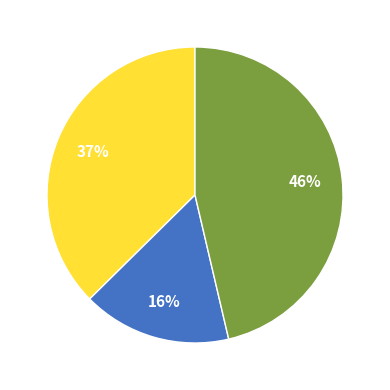

To the nearest percent, what is the difference between the largest and smallest slice percentages?

30%